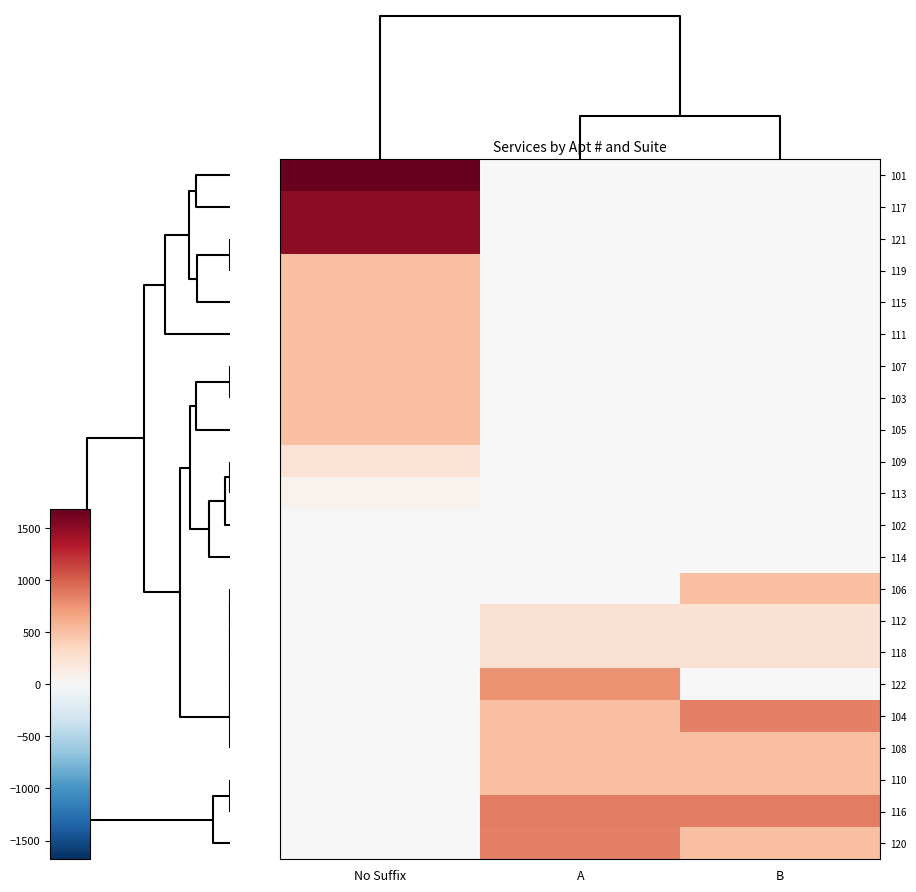

Reading left to right, list all the values displayed in this chart.

101: No Suffix=1680.0	A=0.0	B=0.0
117: No Suffix=1500.0	A=0.0	B=0.0
121: No Suffix=1500.0	A=0.0	B=0.0
119: No Suffix=500.0	A=0.0	B=0.0
115: No Suffix=500.0	A=0.0	B=0.0
111: No Suffix=500.0	A=0.0	B=0.0
107: No Suffix=500.0	A=0.0	B=0.0
103: No Suffix=500.0	A=0.0	B=0.0
105: No Suffix=500.0	A=0.0	B=0.0
109: No Suffix=241.9	A=0.0	B=0.0
113: No Suffix=54.2	A=0.0	B=0.0
102: No Suffix=0.0	A=0.0	B=0.0
114: No Suffix=0.0	A=0.0	B=0.0
106: No Suffix=0.0	A=0.0	B=500.0
112: No Suffix=0.0	A=250.0	B=250.0
118: No Suffix=0.0	A=250.0	B=250.0
122: No Suffix=0.0	A=750.0	B=0.0
104: No Suffix=0.0	A=500.0	B=840.0
108: No Suffix=0.0	A=500.0	B=500.0
110: No Suffix=0.0	A=500.0	B=500.0
116: No Suffix=0.0	A=856.3	B=856.3
120: No Suffix=0.0	A=840.0	B=500.0